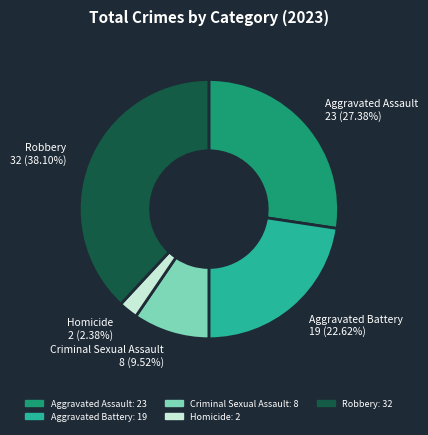

Rank the categories by value from lowest to highest.

Homicide, Criminal Sexual Assault, Aggravated Battery, Aggravated Assault, Robbery